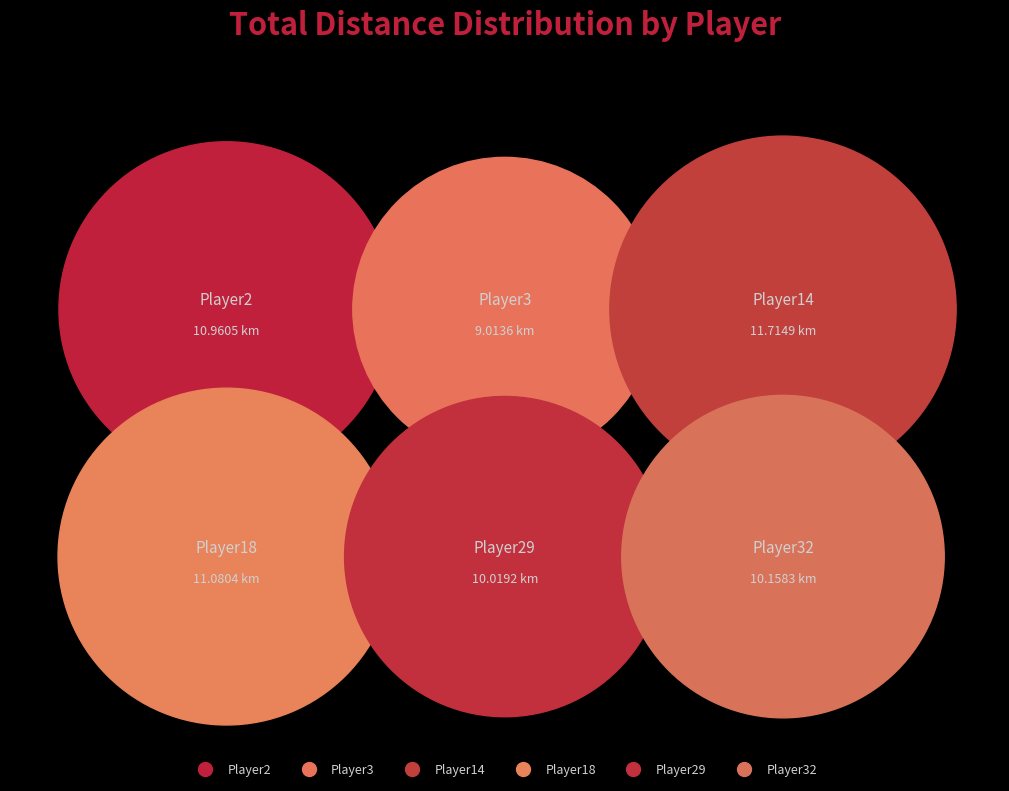

What is the smallest slice in the pie chart?

Player3